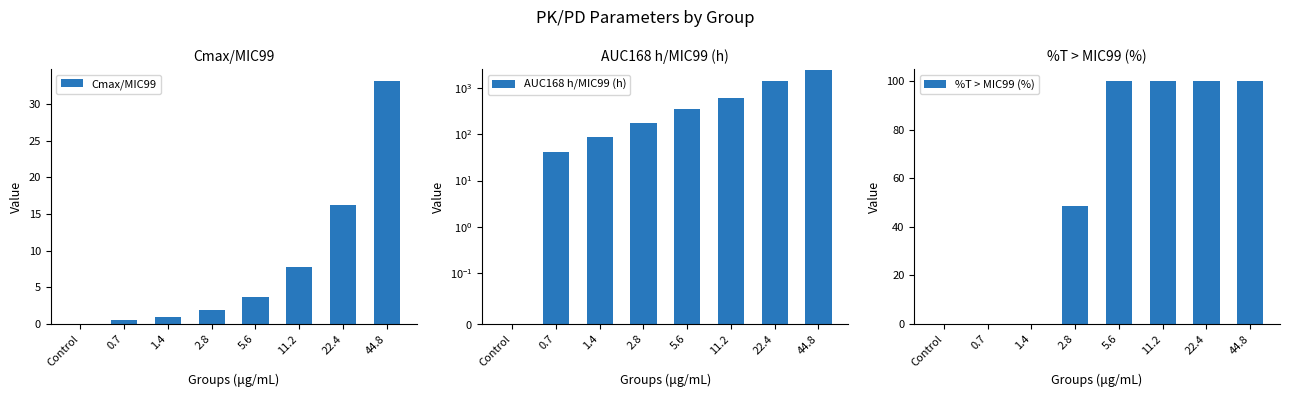

Are the bars grouped side by side (vs. stacked)?

Yes